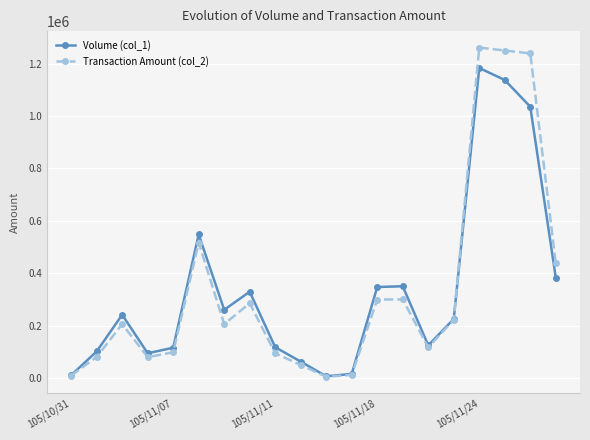

What is the maximum value shown in the chart?

1261980